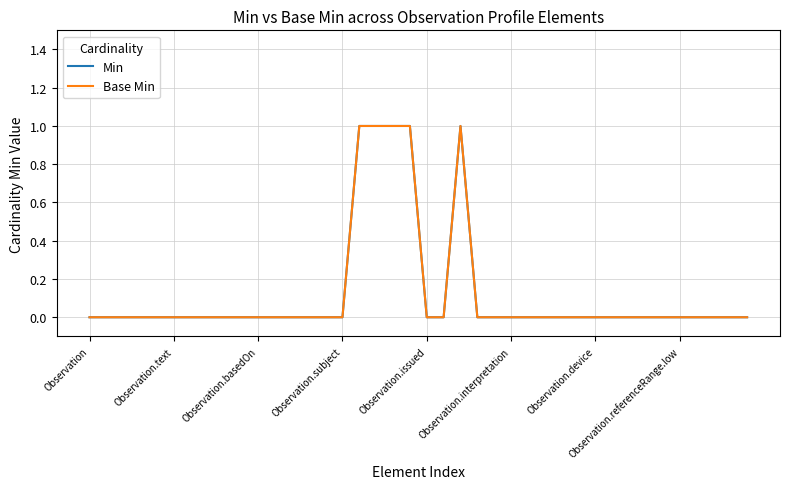

Does the chart display data point markers on the line(s)?

No